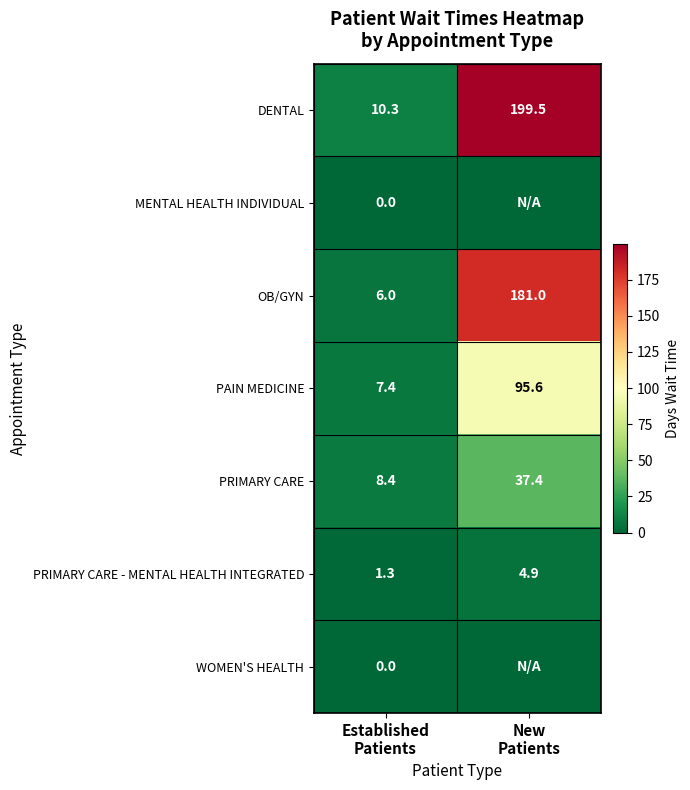

At which category does the chart reach its minimum across all series?

Established
Patients